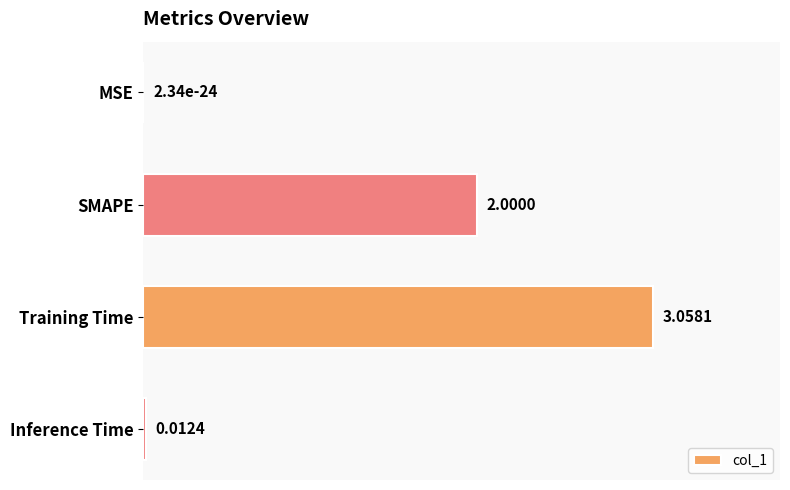

At which label is the value closest to 1?

Inference Time